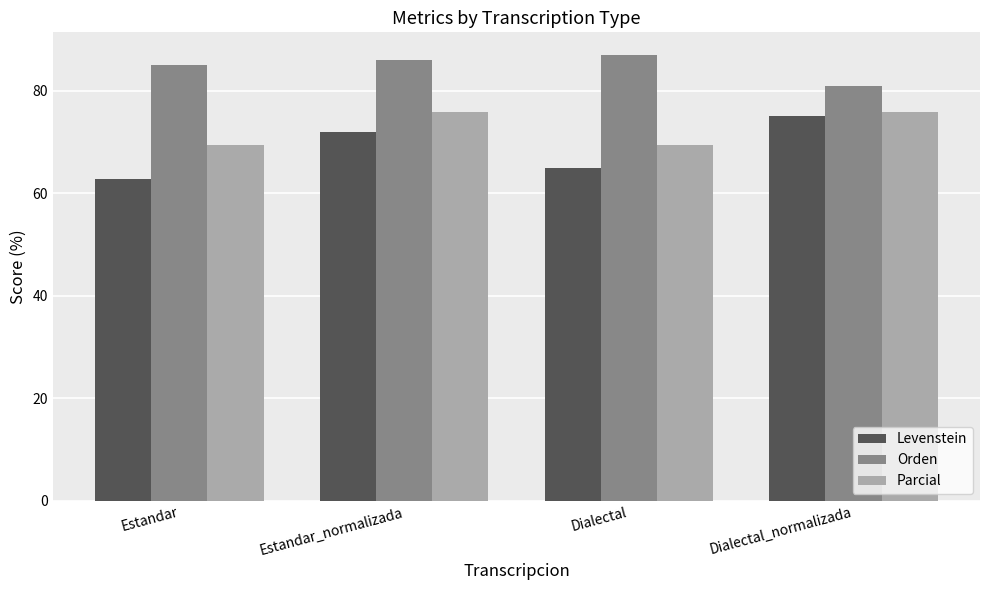

How many bars are there in each group?

3